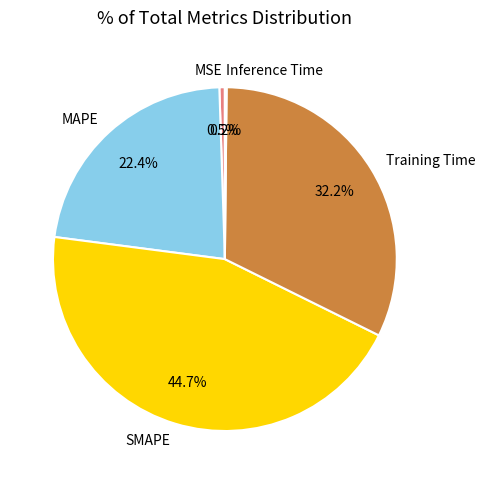

What is the largest slice in the pie chart?

SMAPE